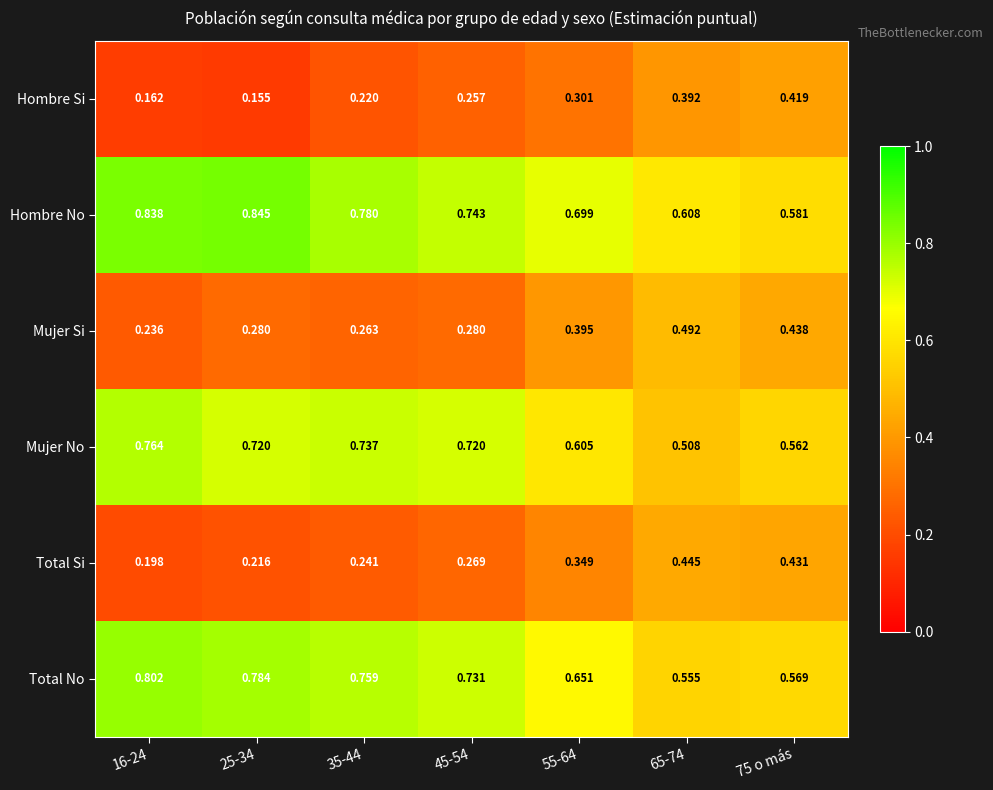

At 65-74, list the series in order from largest to smallest.

Hombre No, Total No, Mujer No, Mujer Si, Total Si, Hombre Si